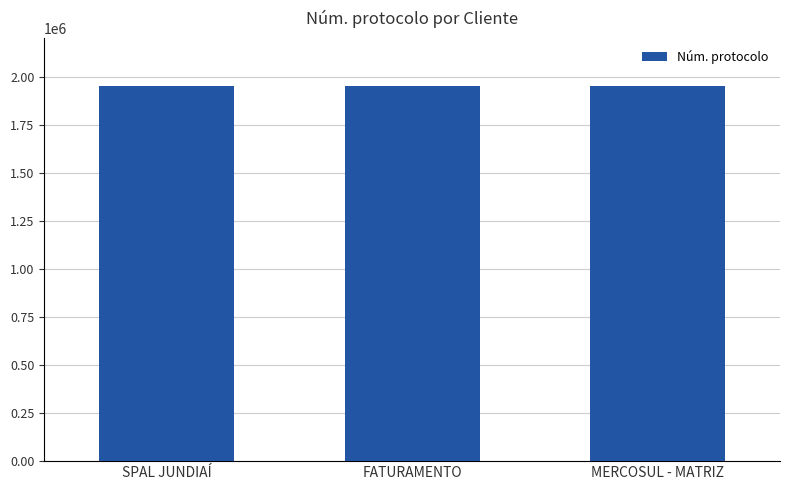

What is the greatest value displayed?

1952977